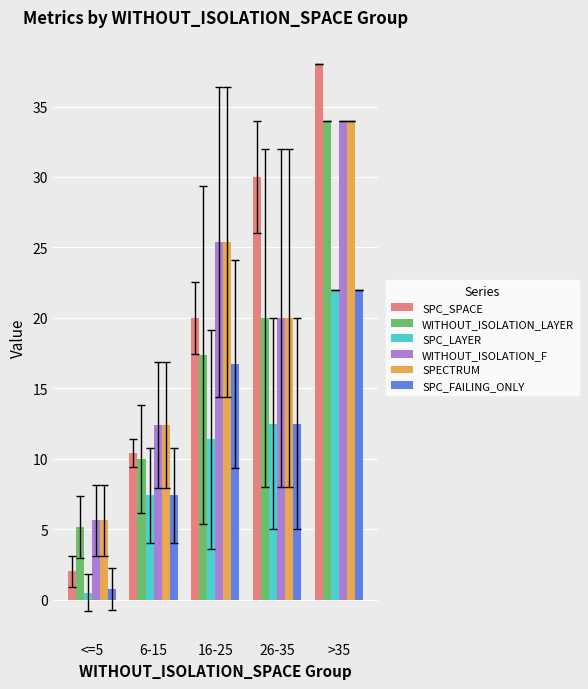

What is the average value of the SPC_FAILING_ONLY series?

11.9